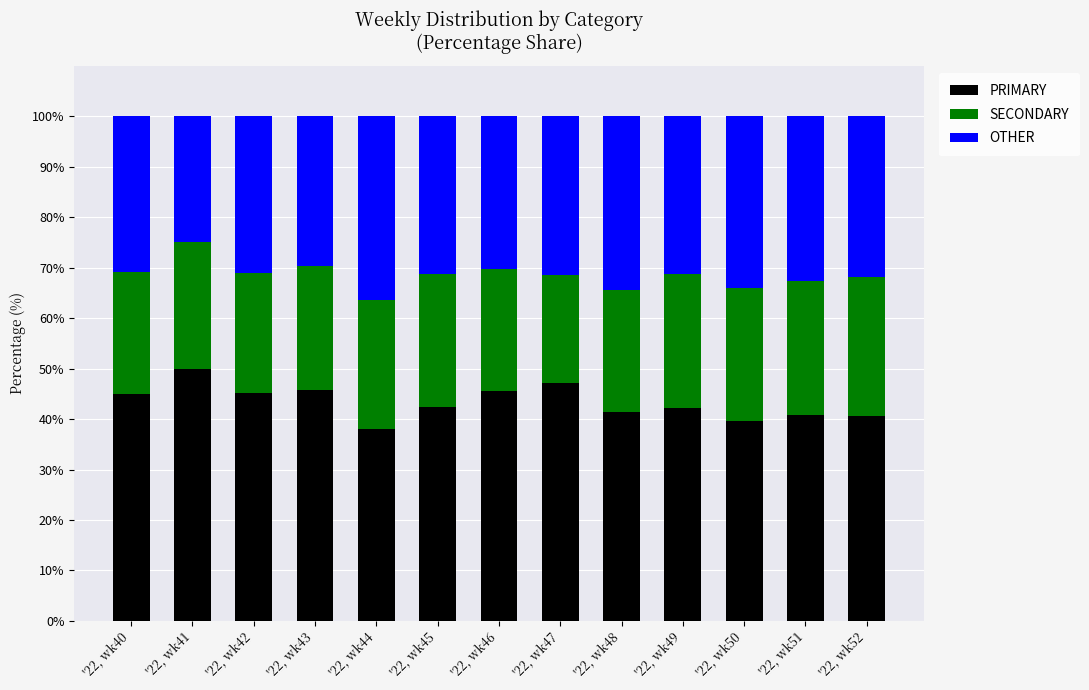

True or false: PRIMARY has a value of 40.5 at '22, wk52.

True